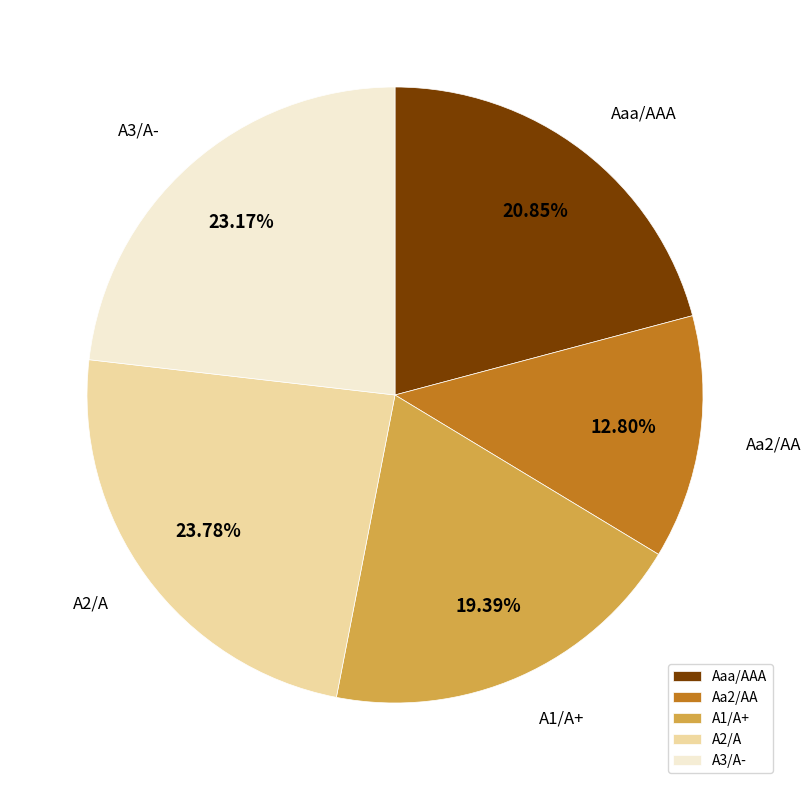

Which has a higher value, A2/A or A3/A-?

A2/A